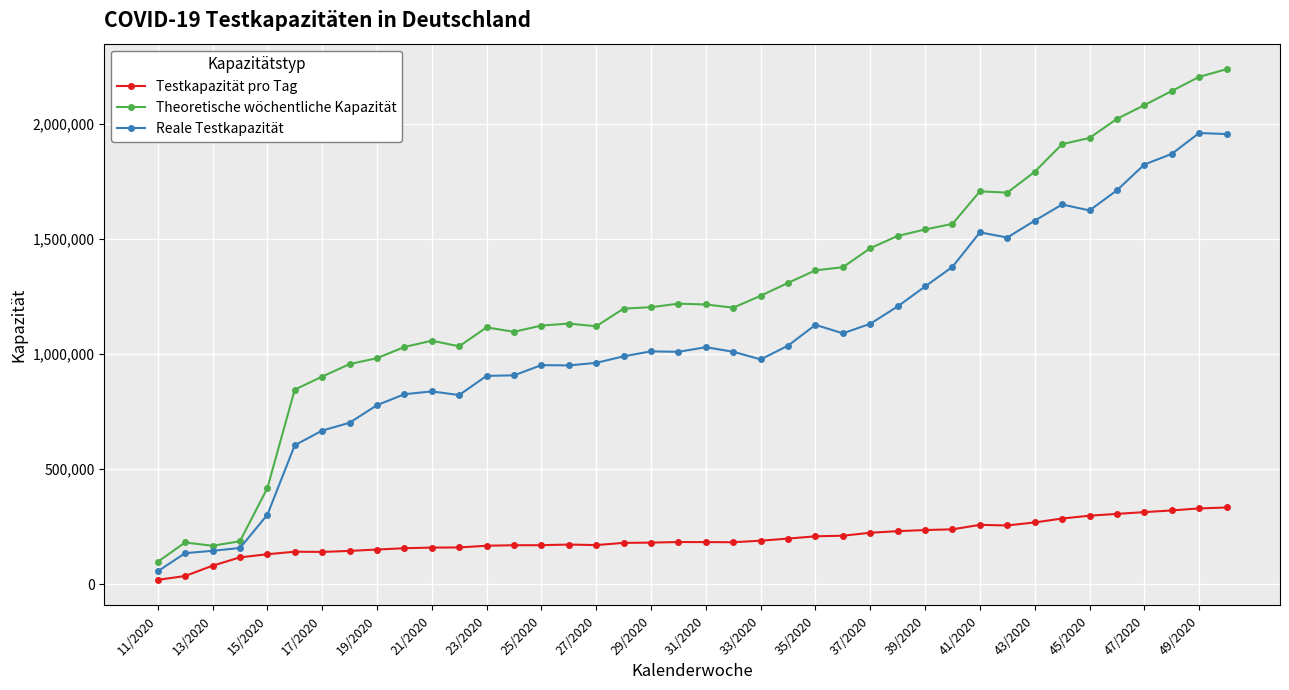

What is the greatest value displayed?

2235788